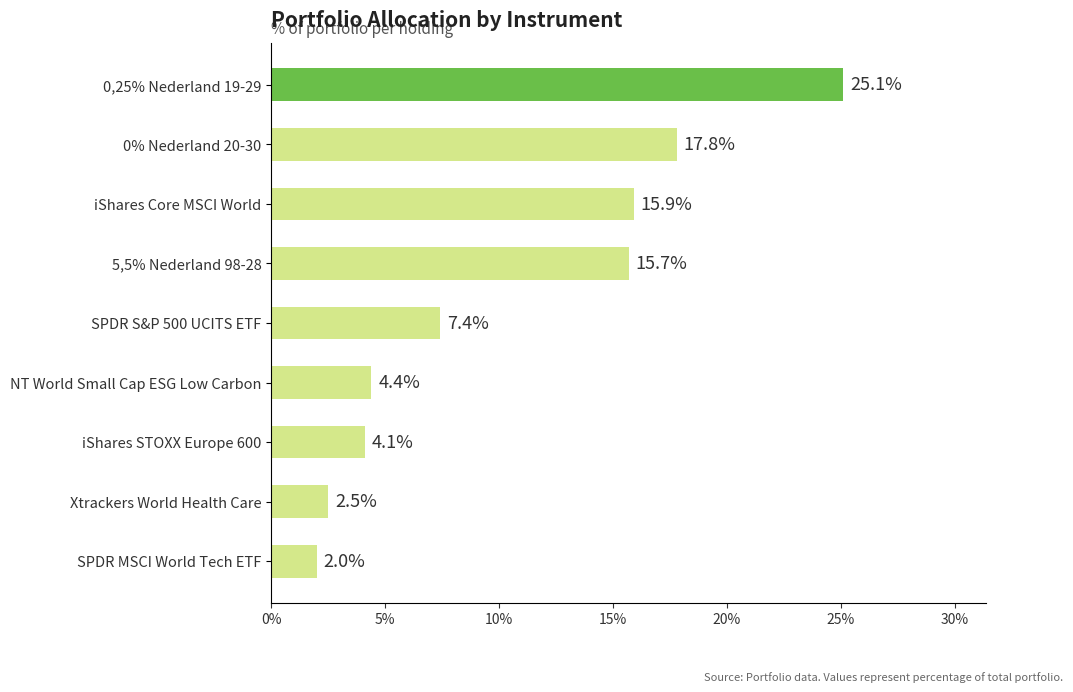

How many bars are there in total?

9